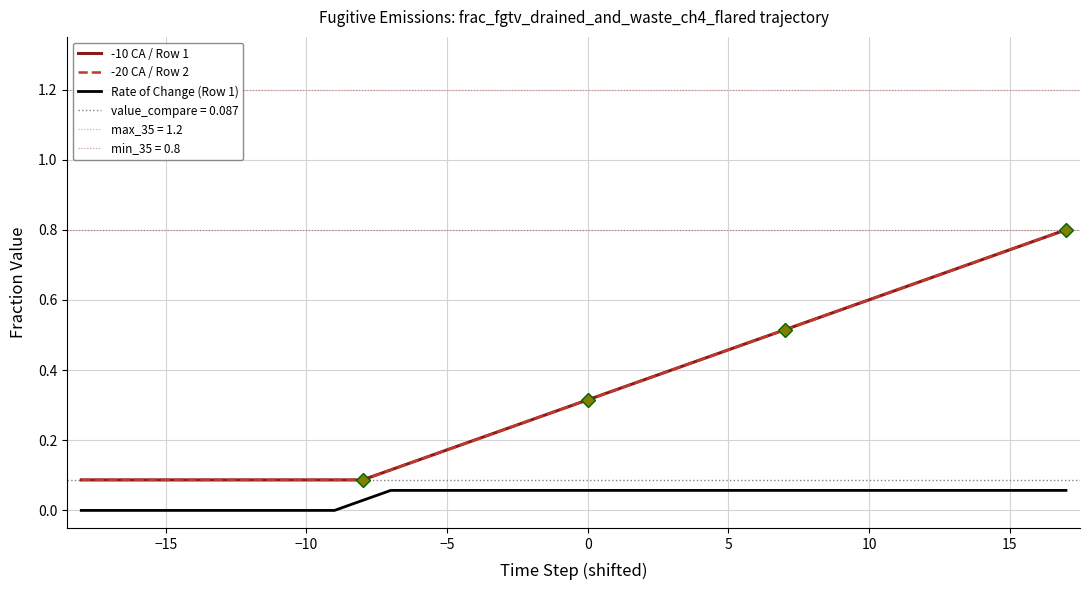

True or false: -10 CA / Row 1 and Rate of Change (Row 1) intersect in this chart.

False